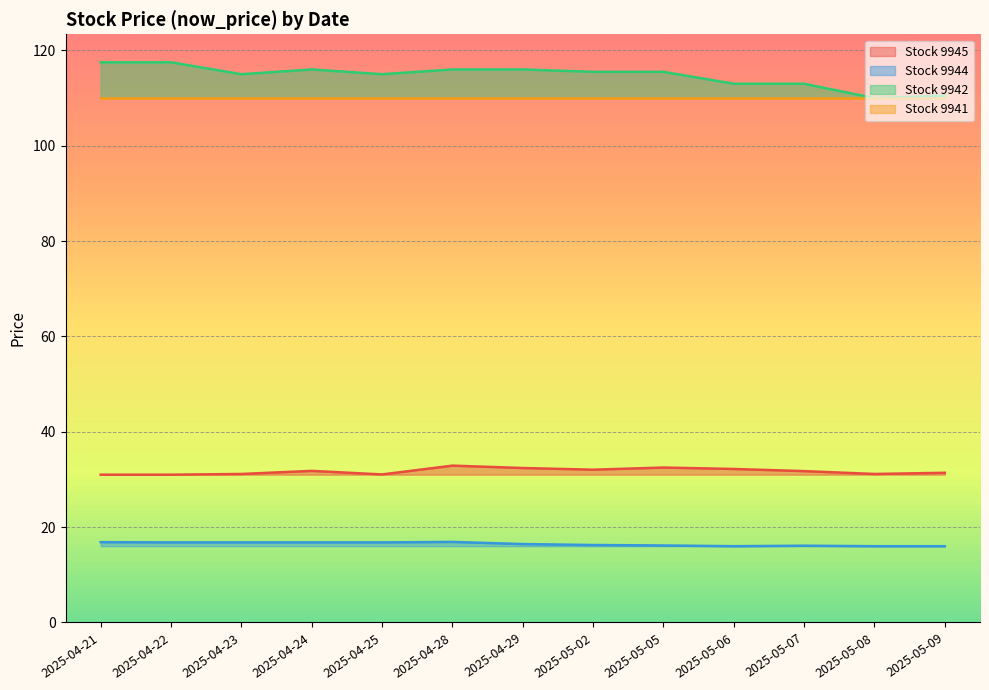

The value of 9944 at 2025-05-02 is 25.4. True or false?

False